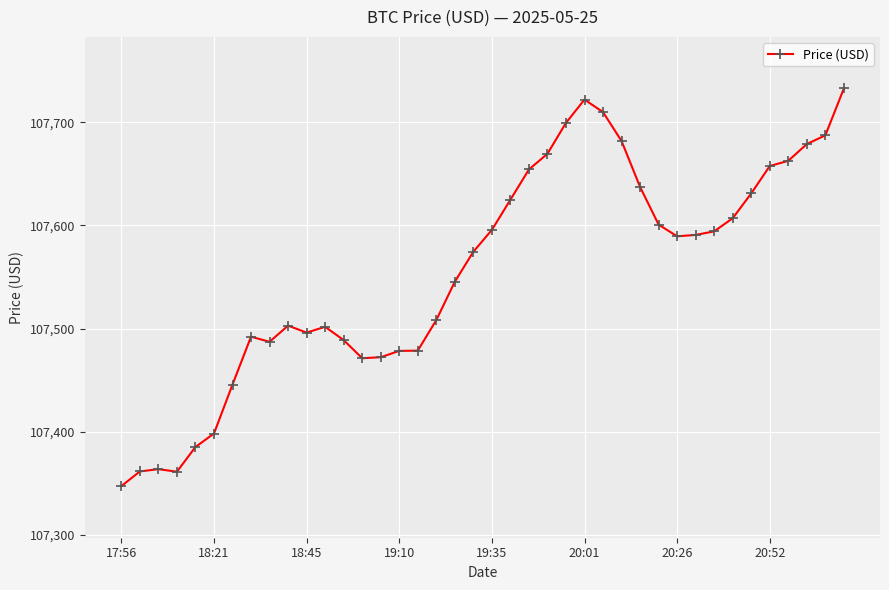

True or false: the data has more than 0 interior local peaks.

True